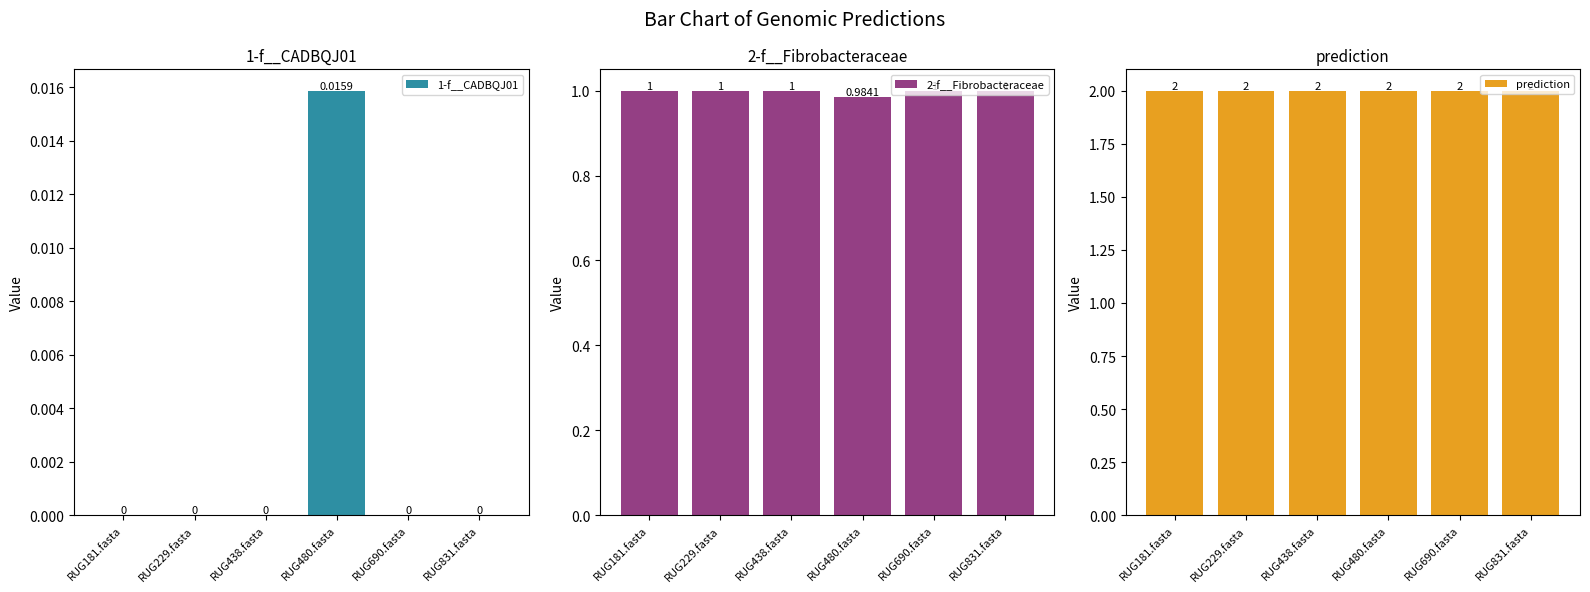

At which label does 1-f__CADBQJ01 reach its peak?

RUG480.fasta